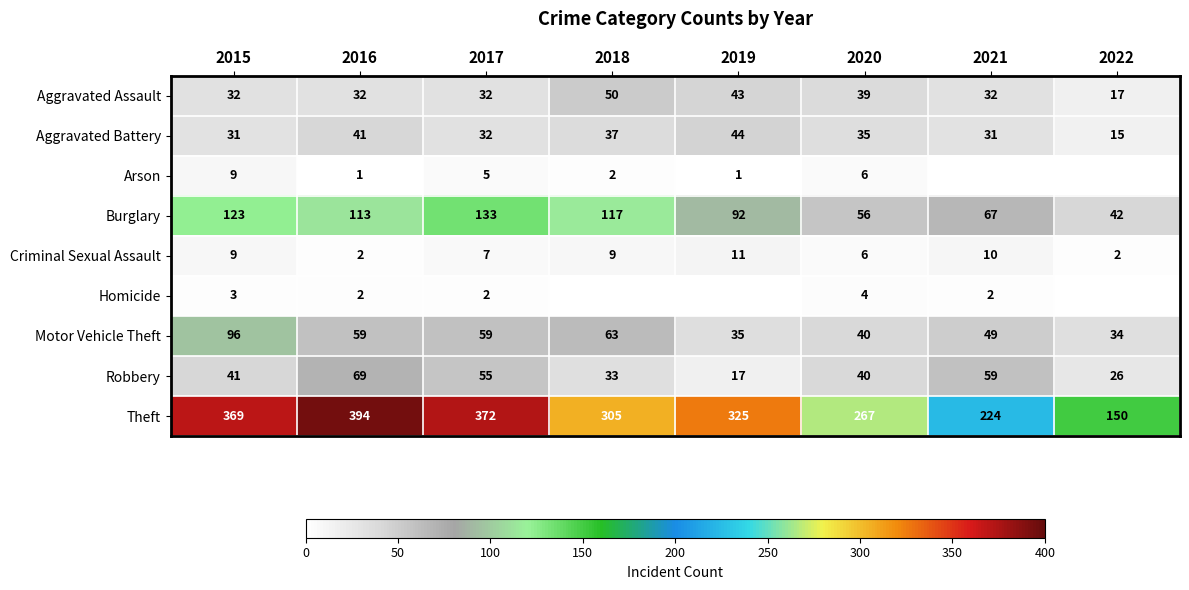

What is the total value across all series at 2017?

697